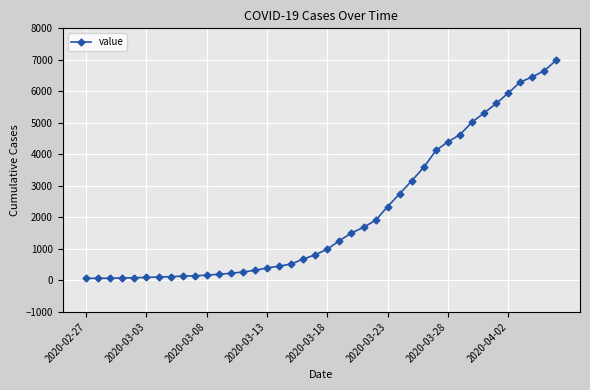

What is the difference between the second highest and minimum values?

6593